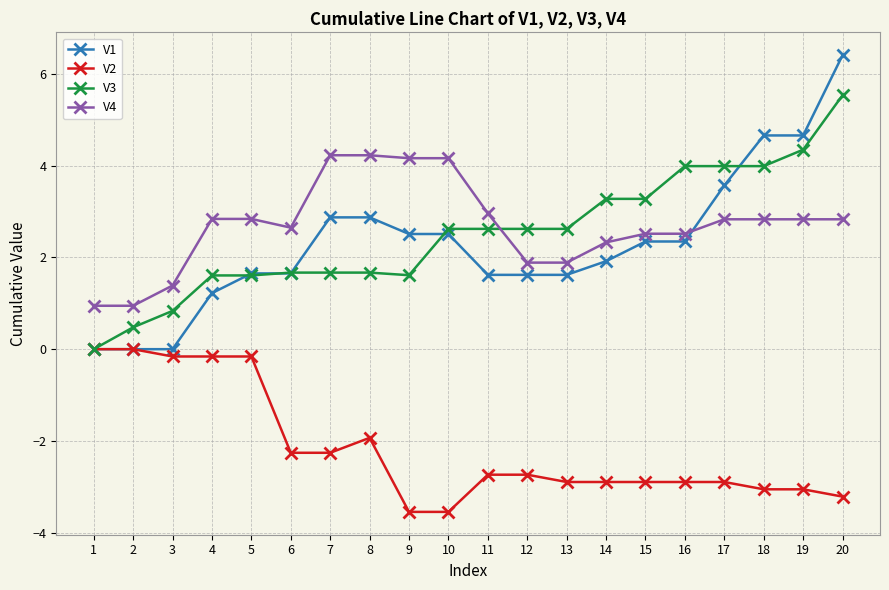

Which series has the largest range (max minus min)?

V1